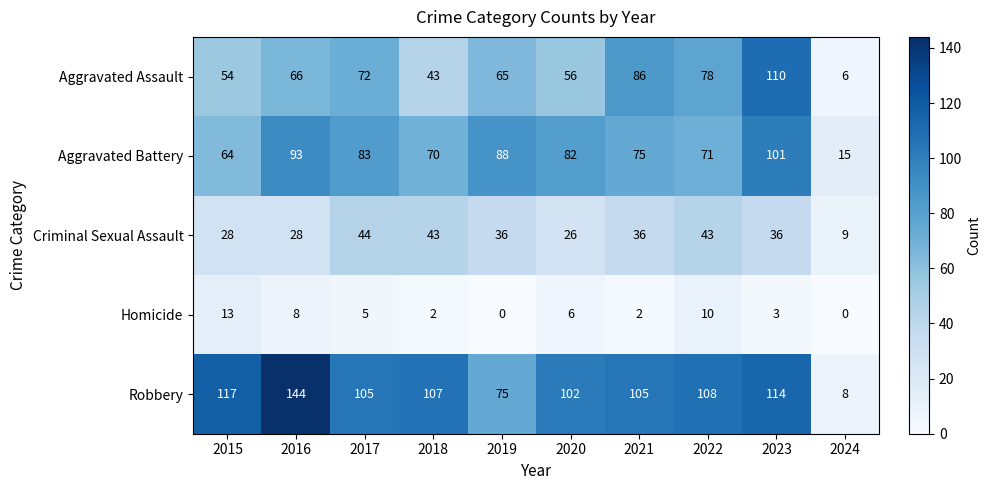

Is it true that Robbery equals 57 at 2016?

False